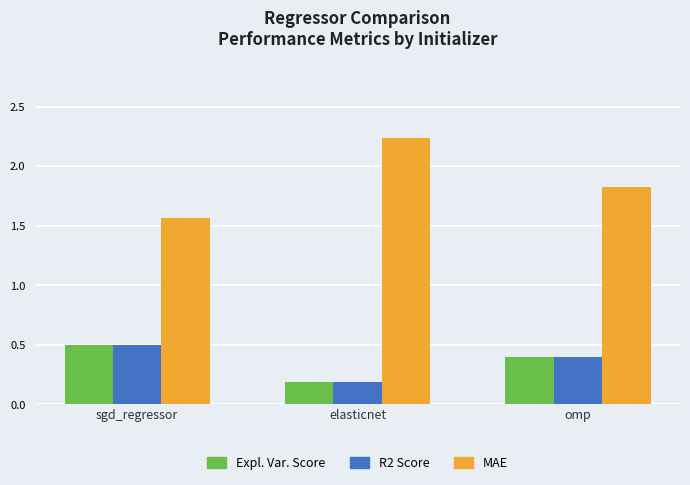

Count the number of categories in the chart.

3